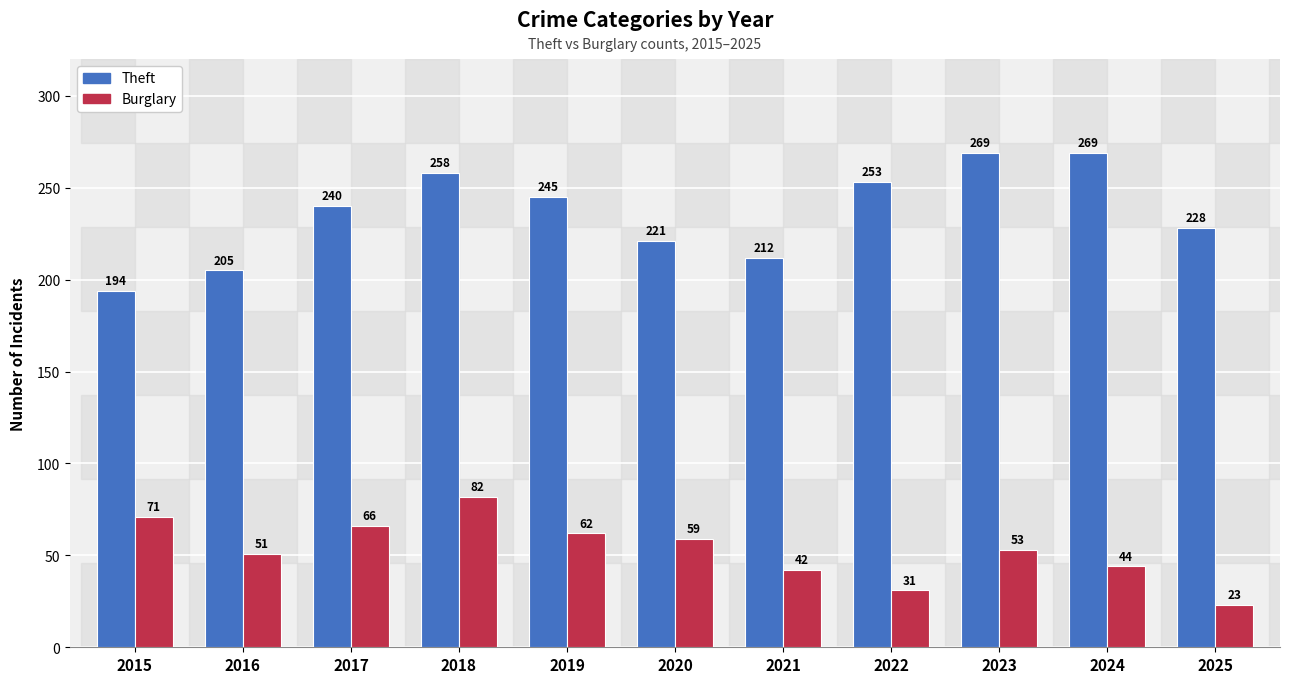

At how many categories does at least one series exceed 188?

11